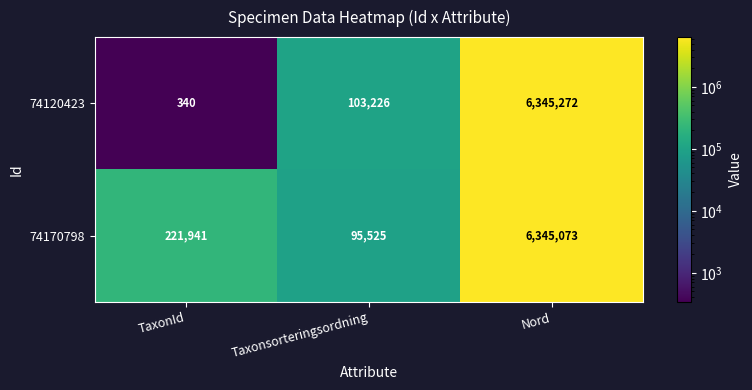

What is the average value of the 74120423 series?

2149613